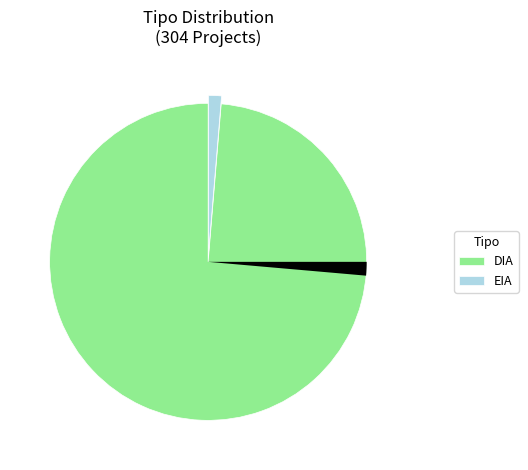

Does any single category account for the majority?

Yes